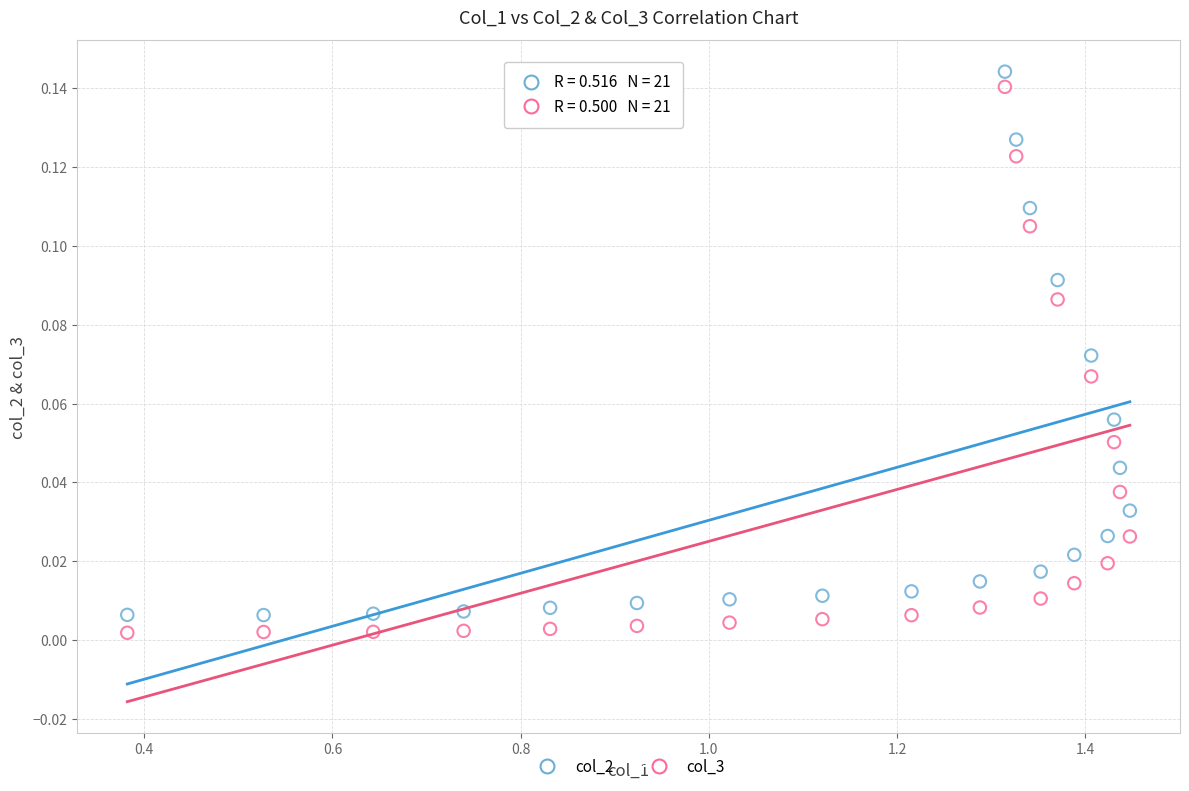

Which series contains the highest Y value?

col_2